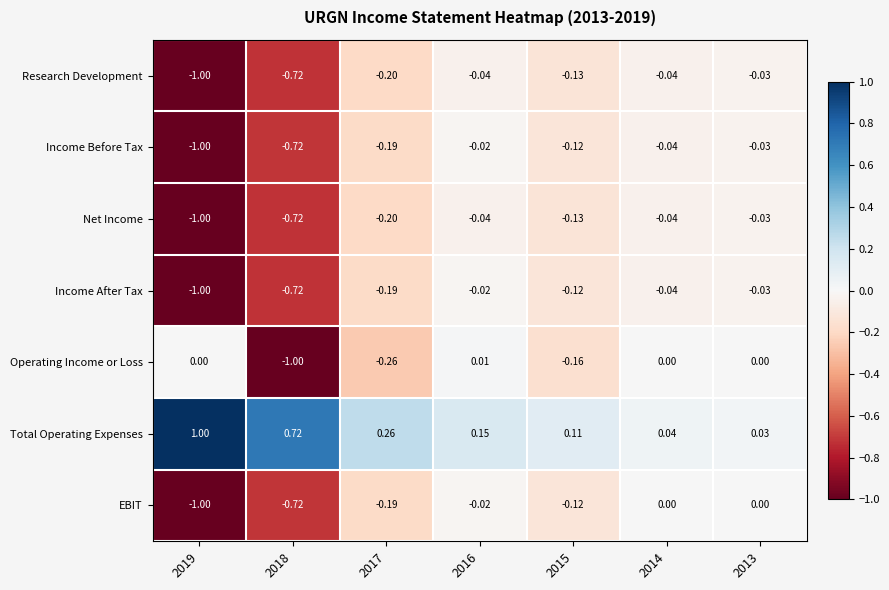

Which series changed the most between 2016 and 2013?

Total Operating Expenses